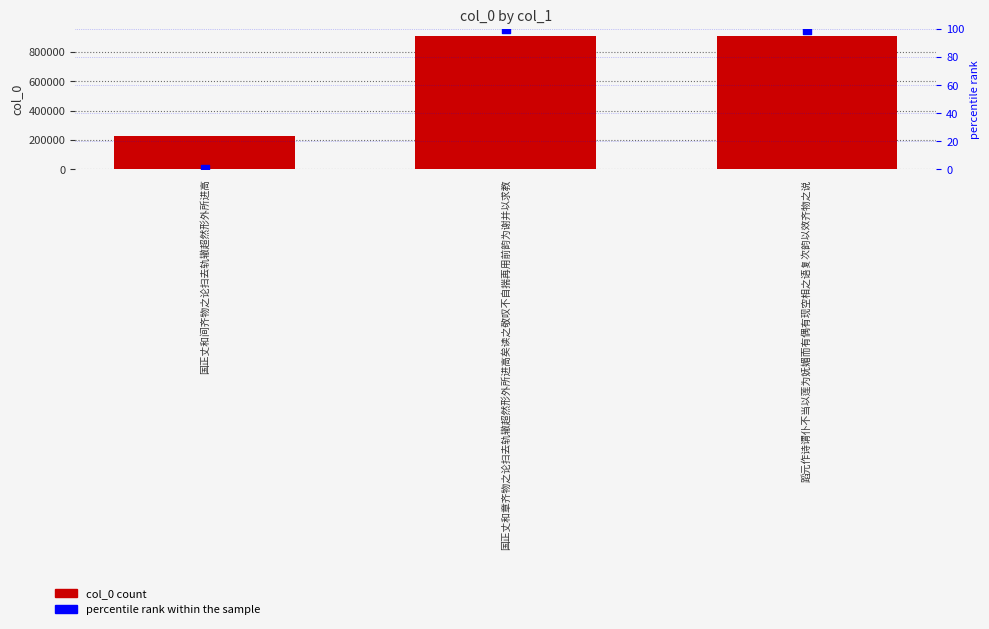

At which category is the sum across all series the highest?

国正丈和章齐物之论扫去轨辙超然形外所进高矣读之敬叹不自揣再用前韵为谢并以求教